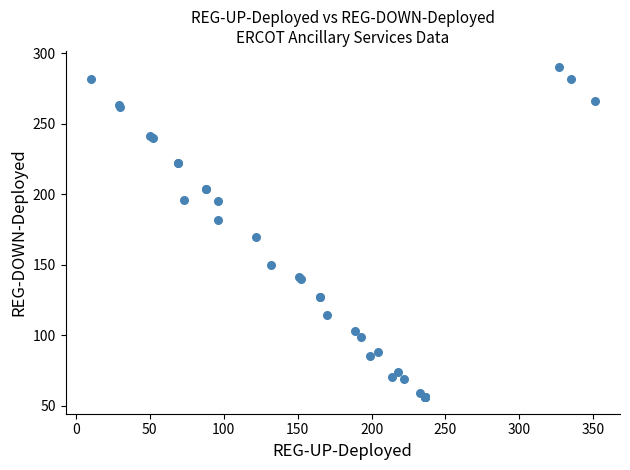

What Y value in the scatter plot is closest to 173?

170